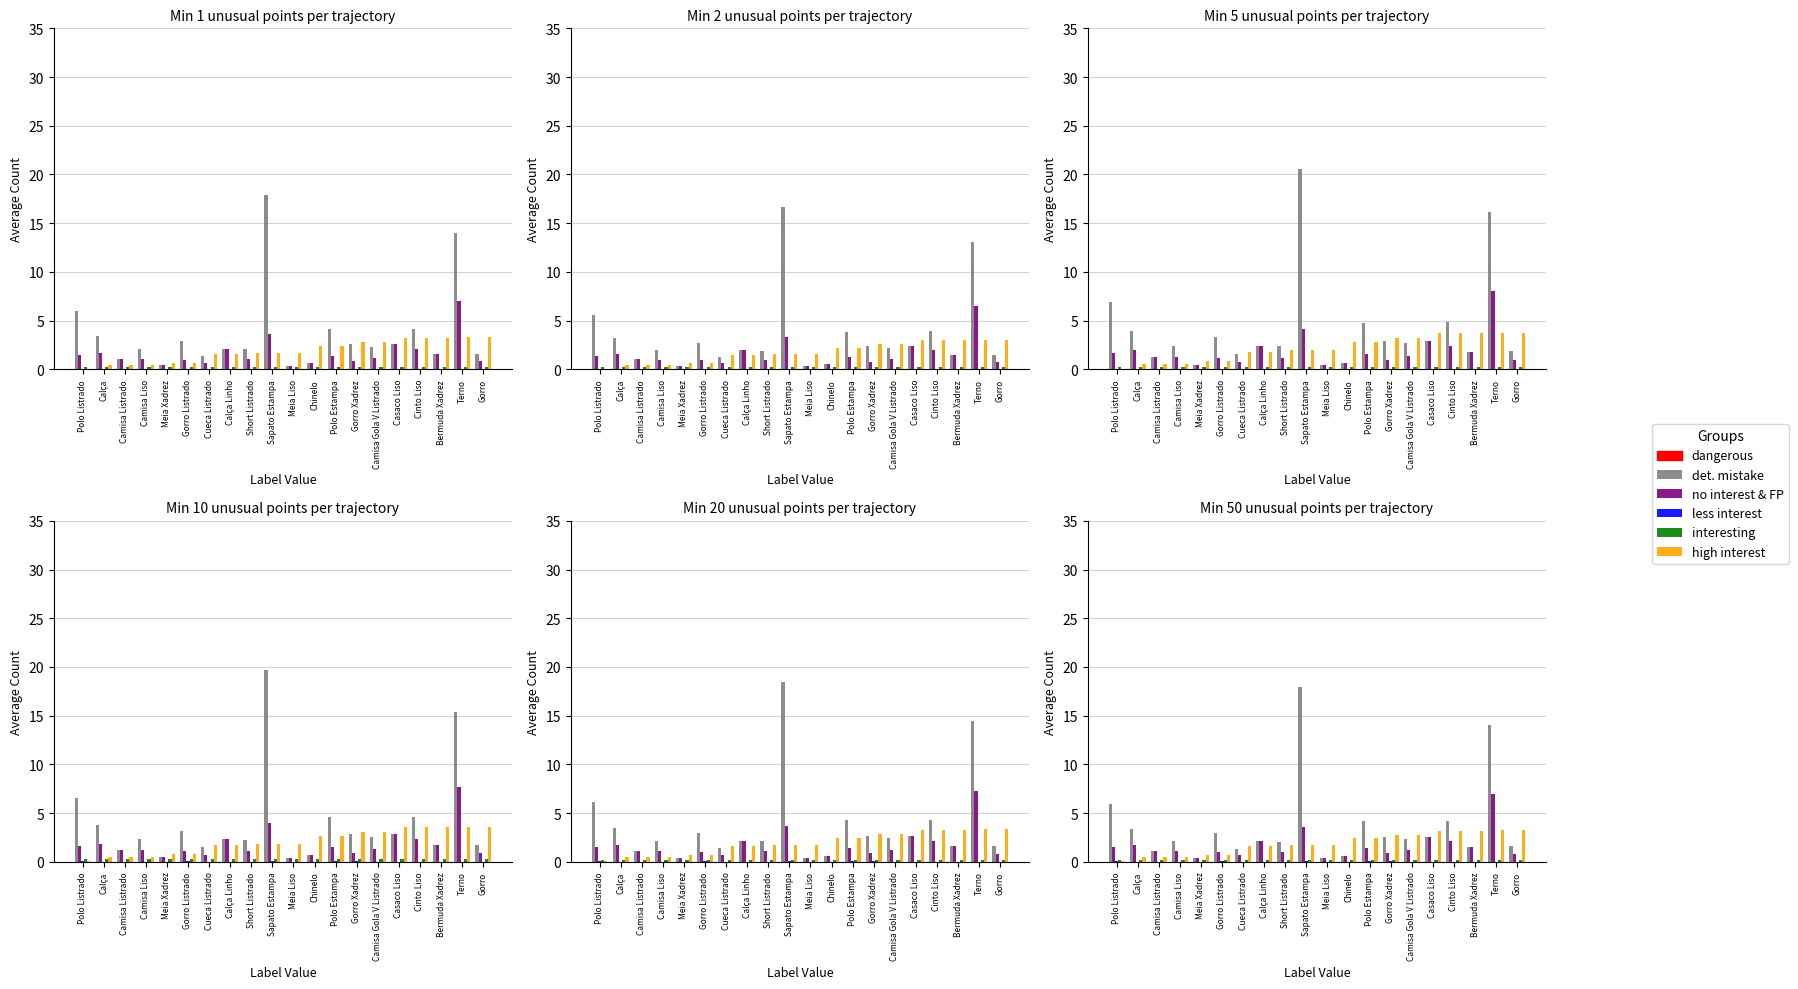

What is the value of the interesting bar at the 14th from the left?

0.2